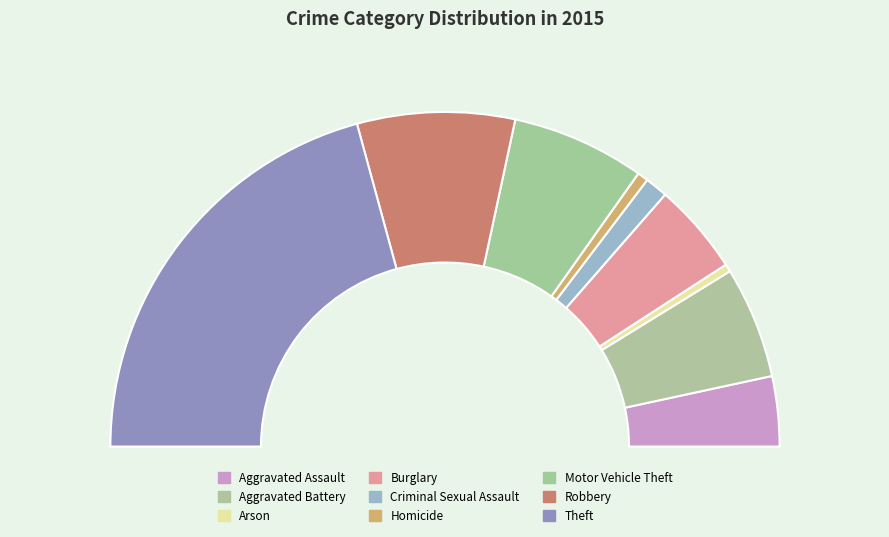

How much of the chart is everything except Robbery?

84.8%